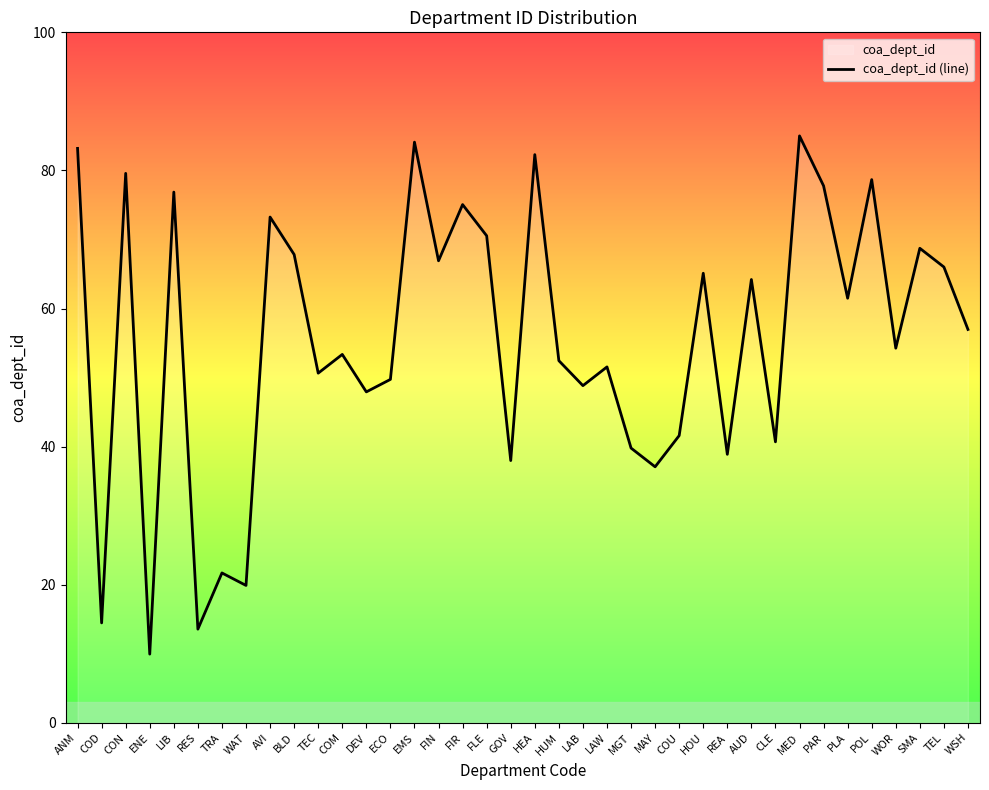

True or false: the data shows 66.9 at FIN.

True